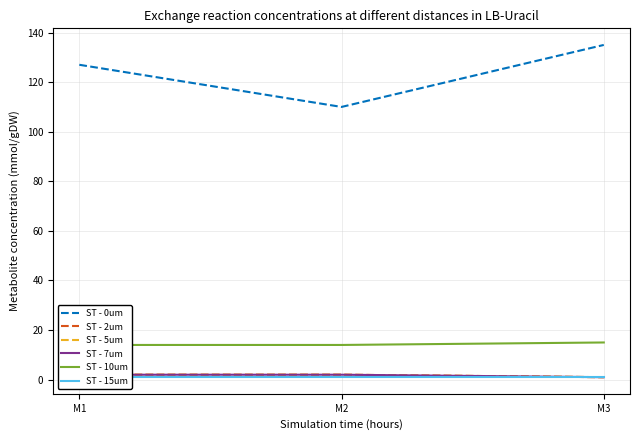

Count the number of categories in the chart.

3